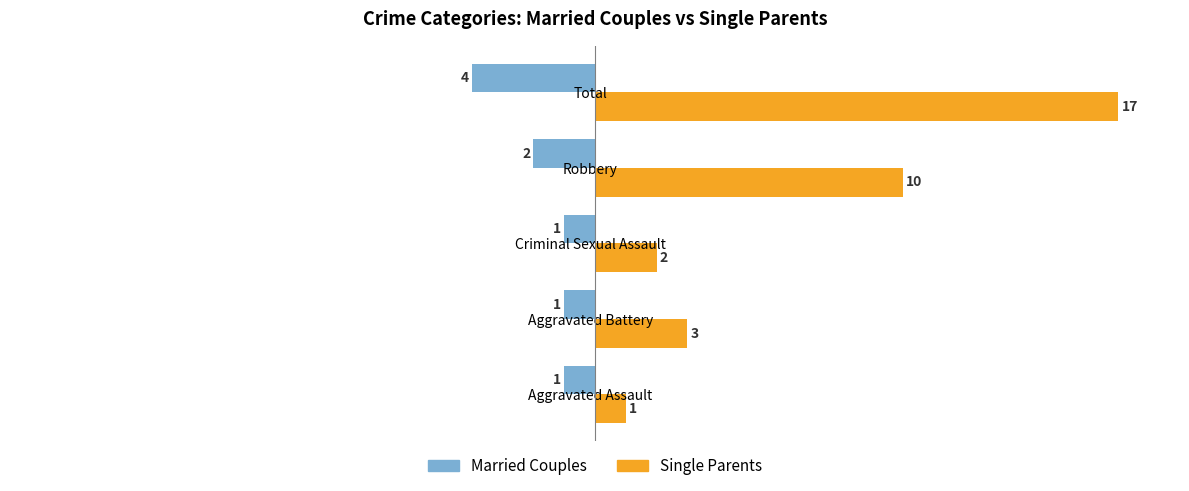

Is it true that Single Parents equals 6 at Robbery?

False